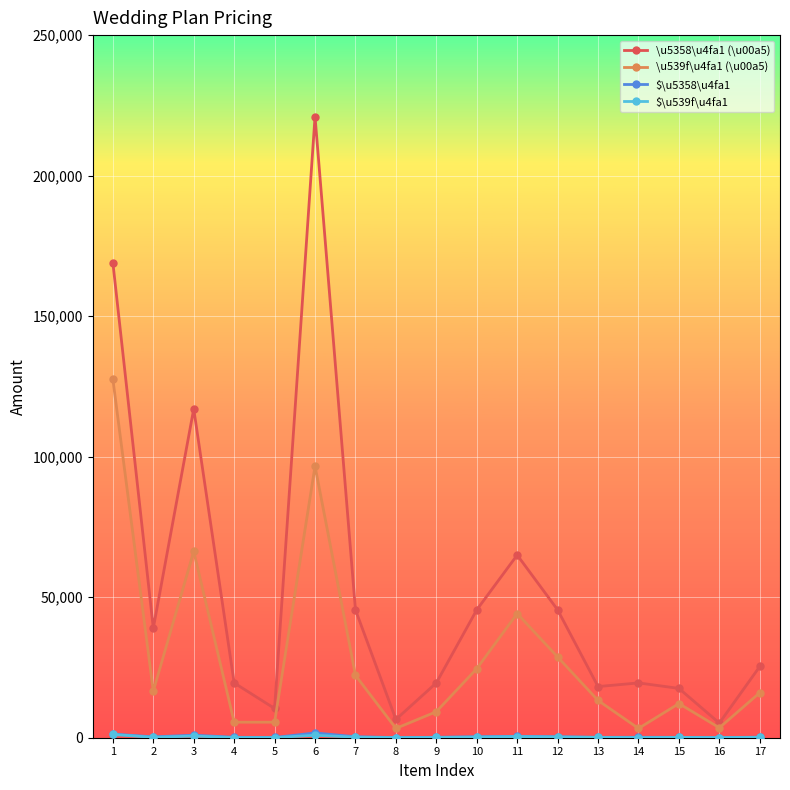

How many lines are shown in the chart?

4